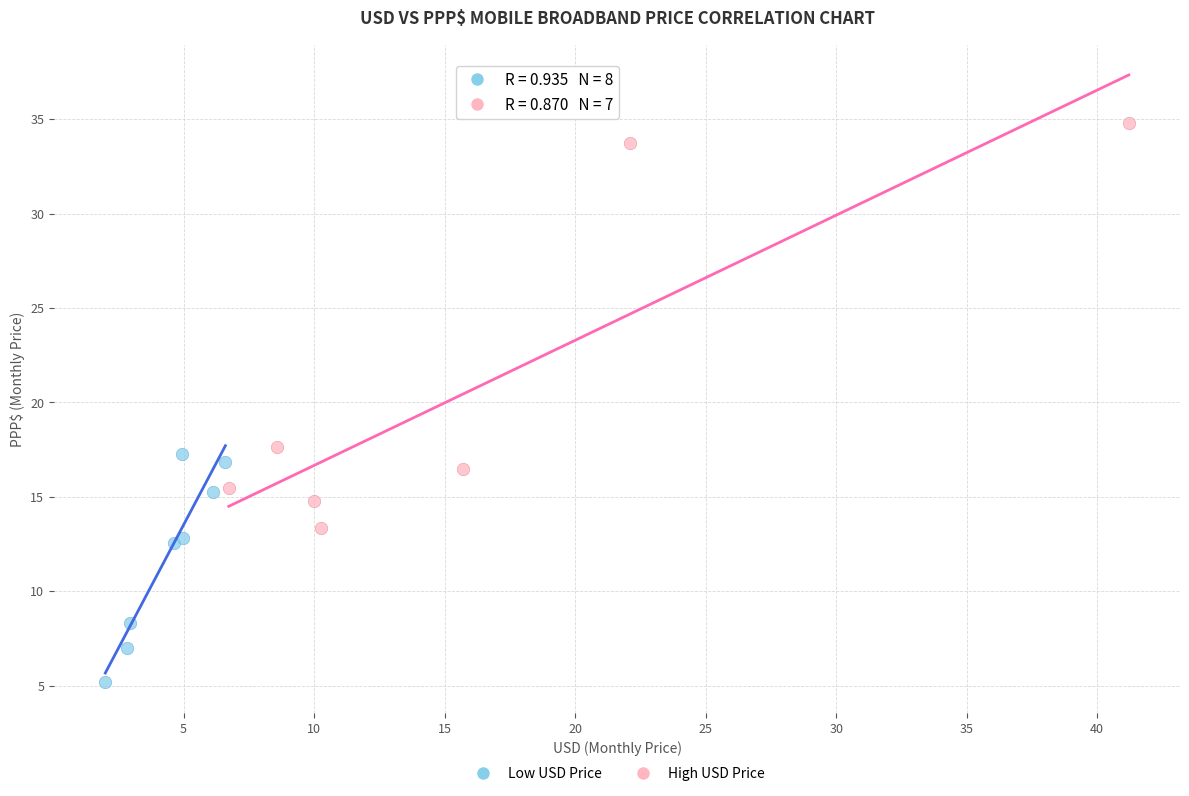

Which series contains the highest Y value?

High USD Price